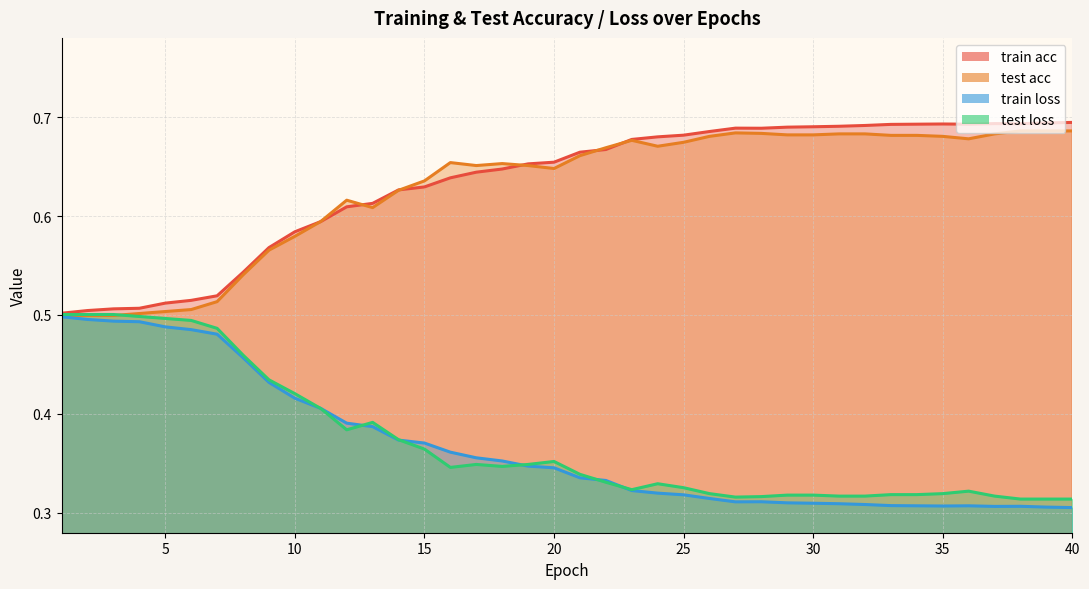

How many times do test acc and test loss cross each other?

1